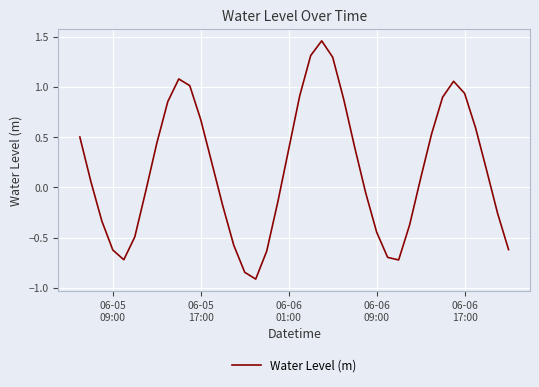

What is the difference between the maximum and minimum values?

2.4